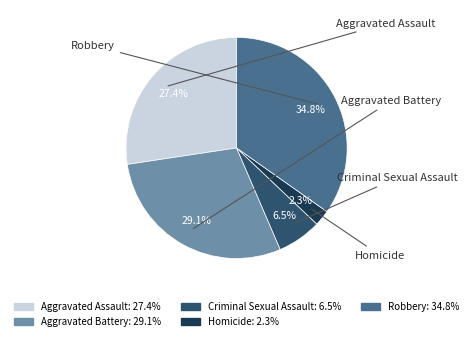

What is the total percentage of Homicide and Aggravated Assault?

29.7%